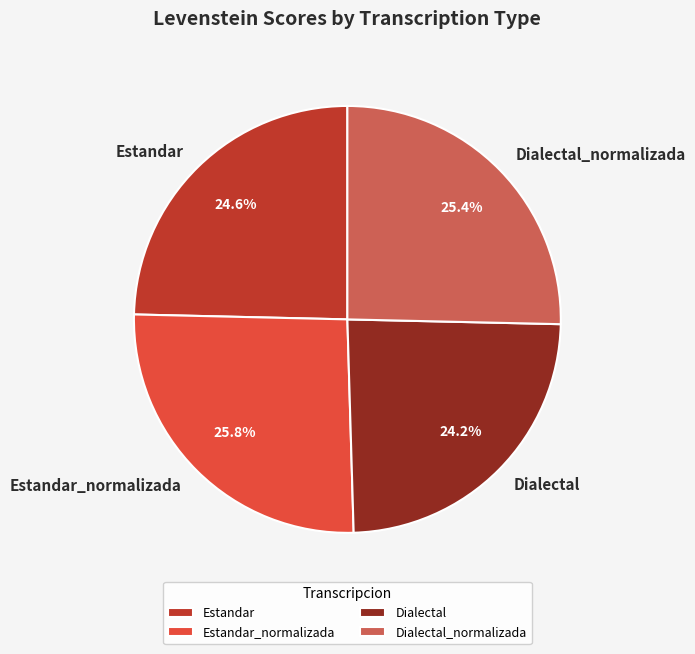

Is it true that Estandar is 25% of the pie?

True